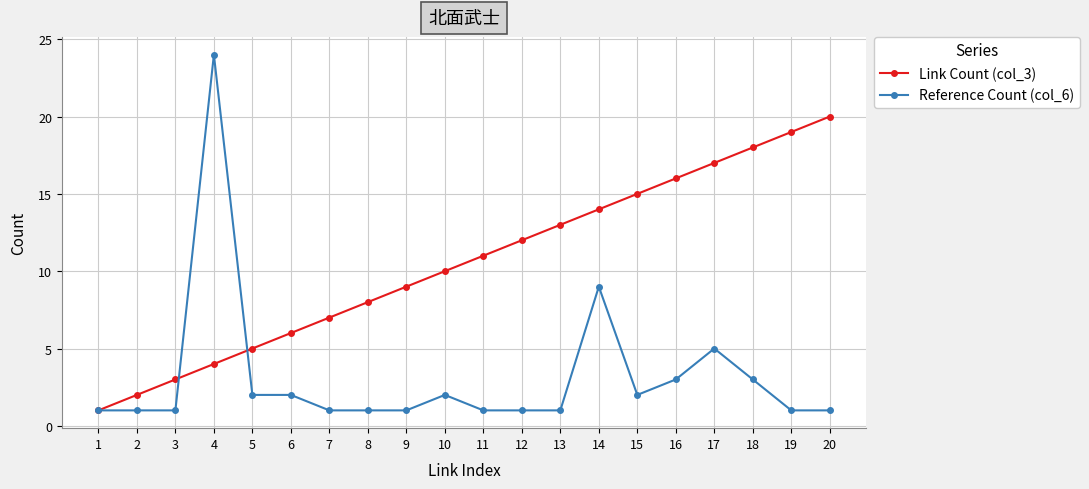

How many data points in Link Count (col_3) are less than 11?

10